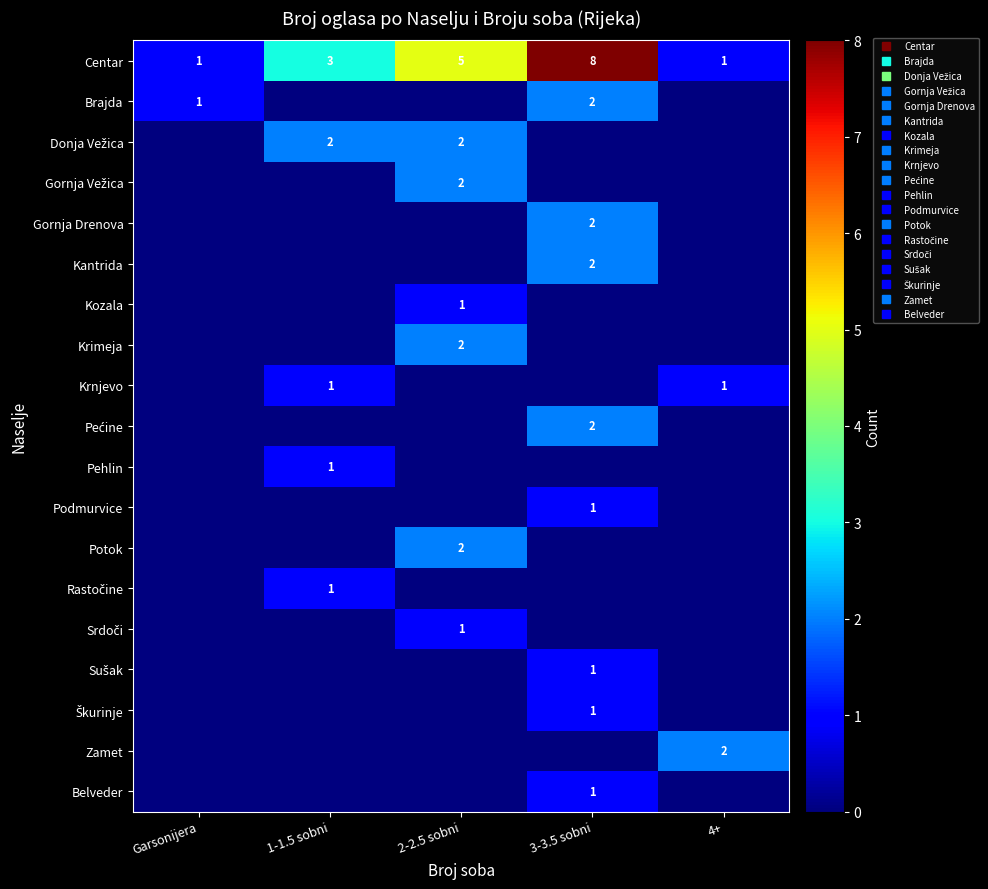

At which category is the sum across all series the highest?

3-3.5 sobni